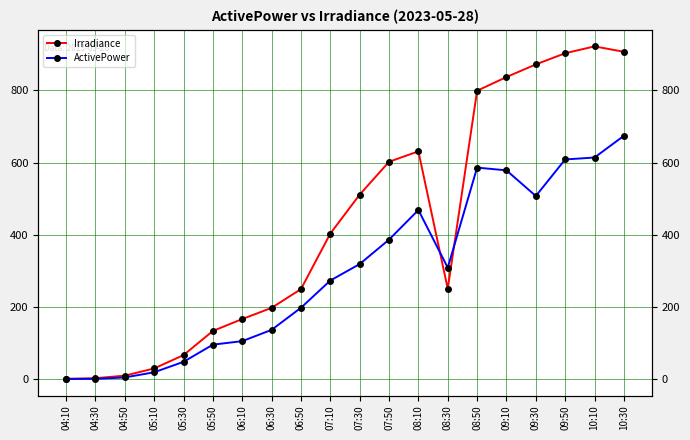

How many intersections are there between ActivePower and Irradiance?

3